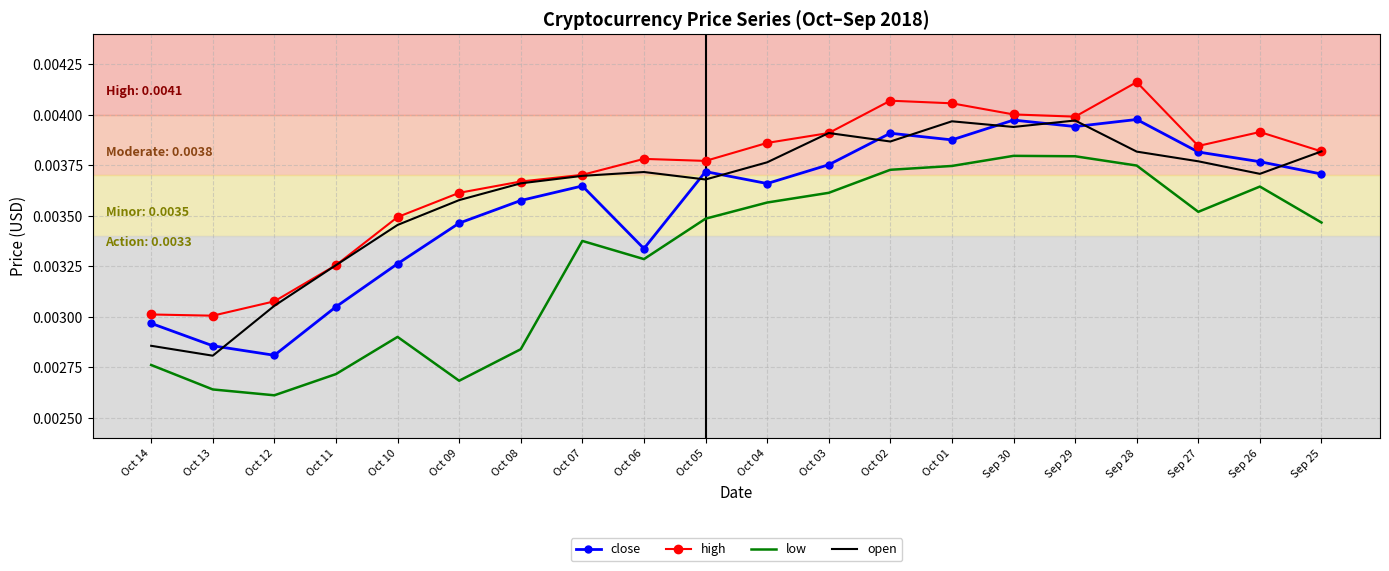

Between Oct 08 and Sep 25, which series saw the biggest shift?

low